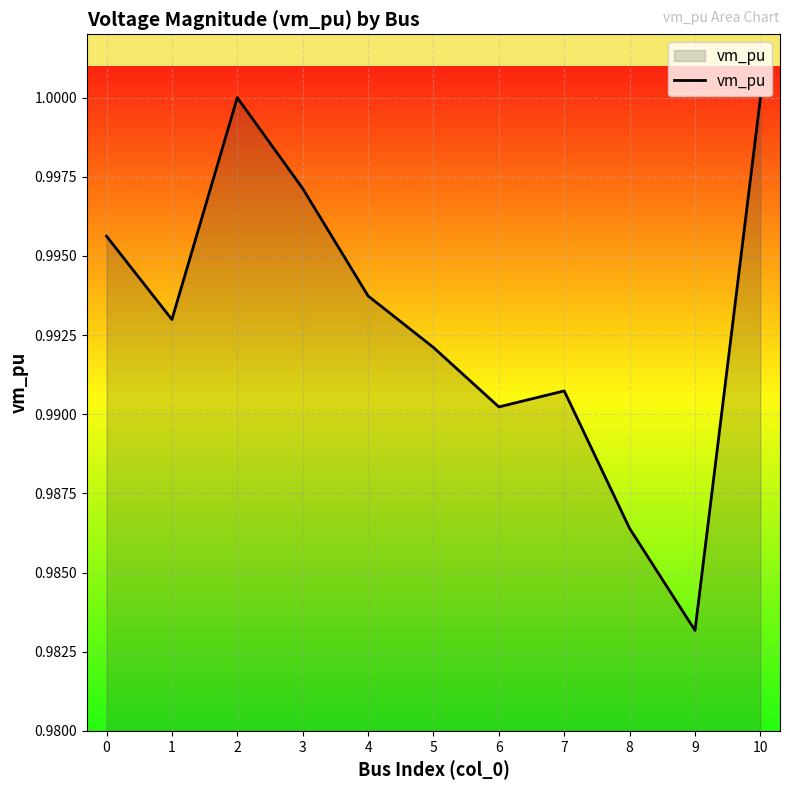

At which label is the value closest to 0?

9